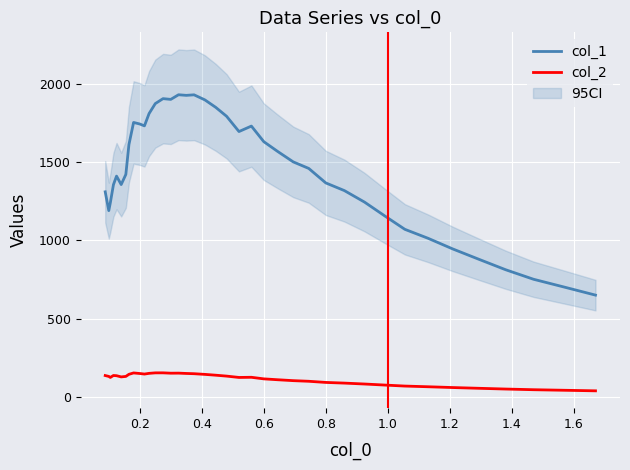

At 21, list the series in order from smallest to largest.

col_2, col_1